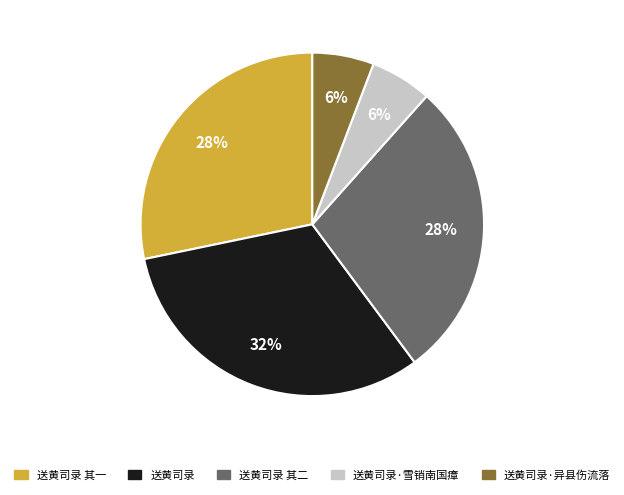

Does any single category account for the majority?

No